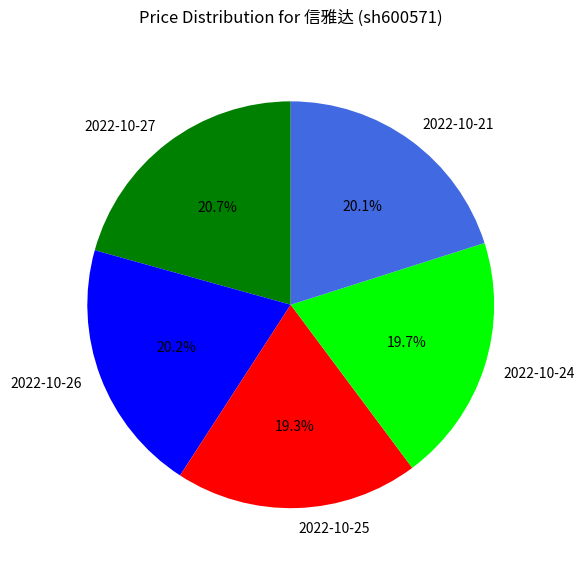

Is there a majority slice in this chart?

No